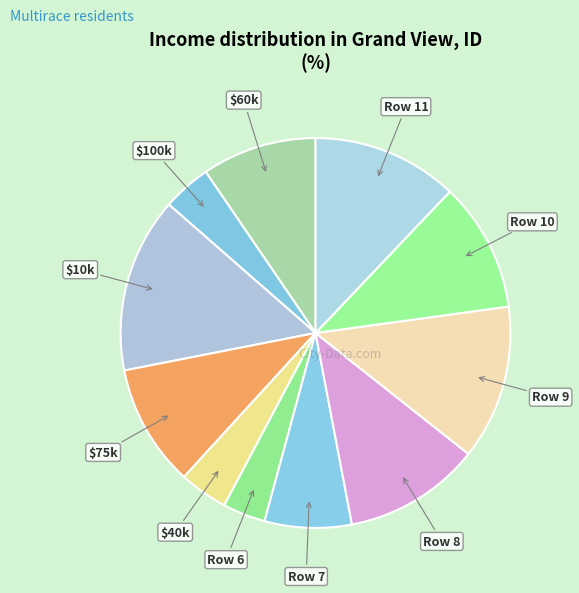

Is there a majority slice in this chart?

No